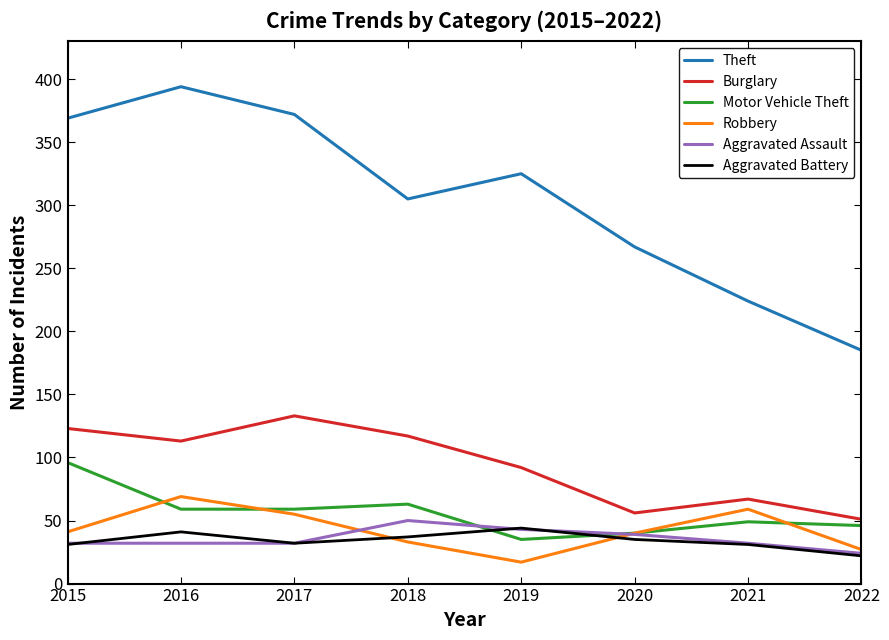

What is the maximum value for Aggravated Battery?

44